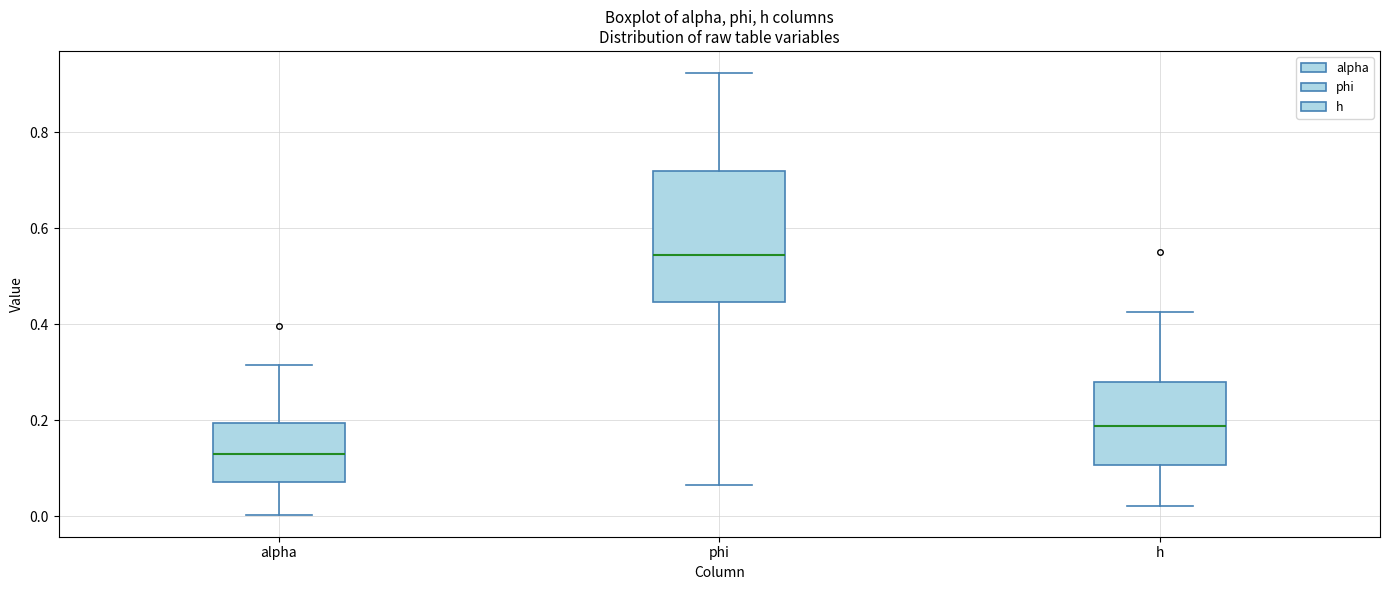

Reading left to right, transcribe this box plot: for each box, give where its median line is, the range the box spans, and where its two whiskers end, as read against the y-axis. The values are not printed on the chart, so give them approximately, as read against the axis.

alpha: median 0.14, box 0.08 to 0.20, whiskers 0.00 to 0.32
phi: median 0.54, box 0.44 to 0.72, whiskers 0.06 to 0.92
h: median 0.18, box 0.10 to 0.28, whiskers 0.02 to 0.42